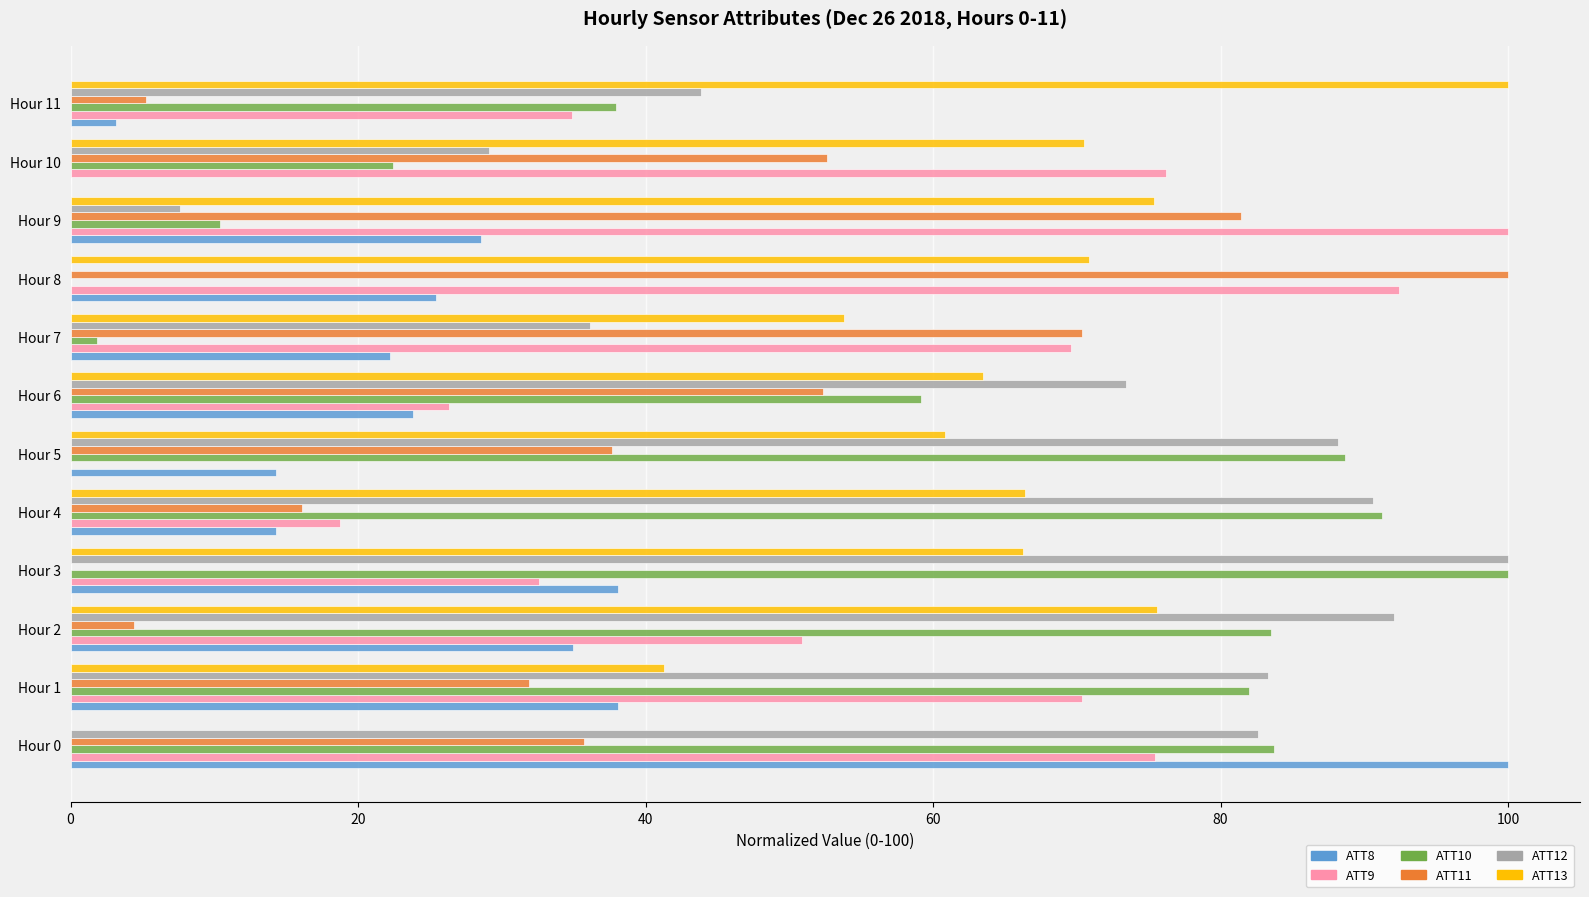

Is the value of ATT11 at Hour 1 greater than the value of ATT12 at Hour 10?

Yes